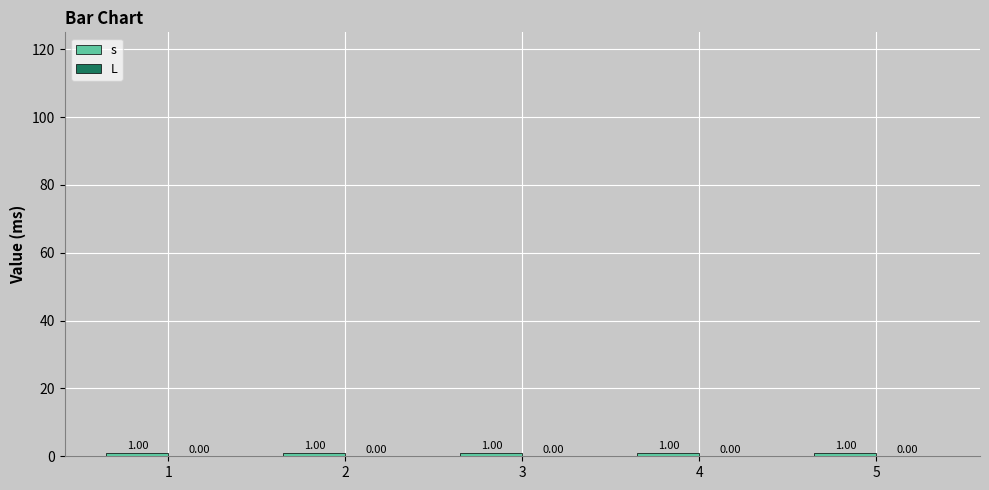

Does the chart contain stacked bars?

No